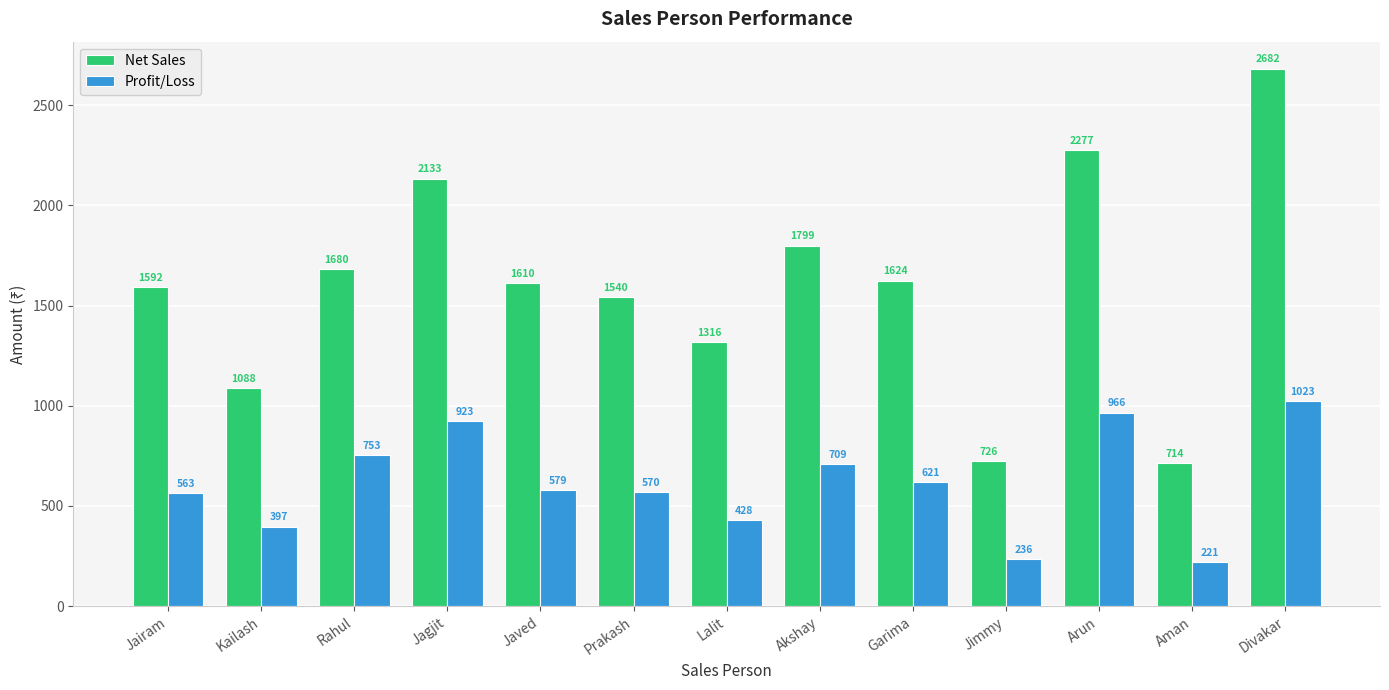

Rank the series by their maximum value, from lowest to highest.

Profit/Loss, Net Sales